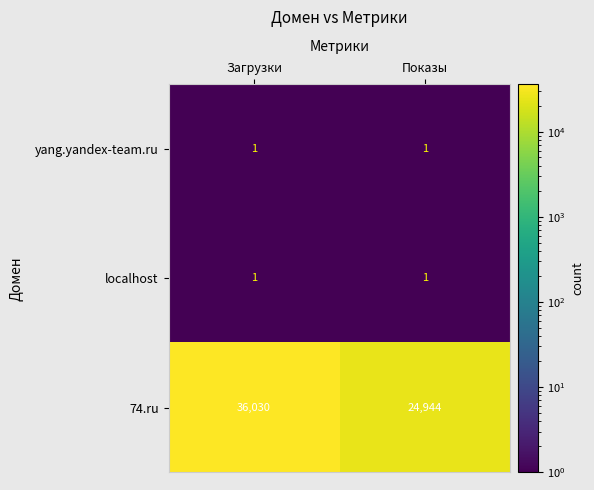

Reading left to right, extract all data points from this chart.

yang.yandex-team.ru: 1	1
localhost: 1	1
74.ru: 36030	24944